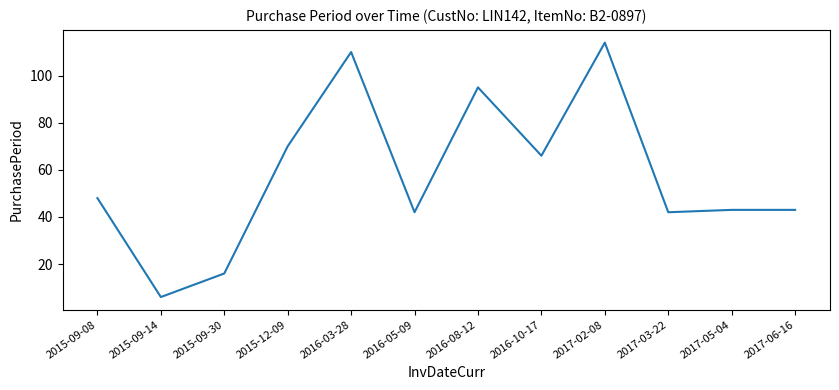

What is the maximum value shown in the chart?

114